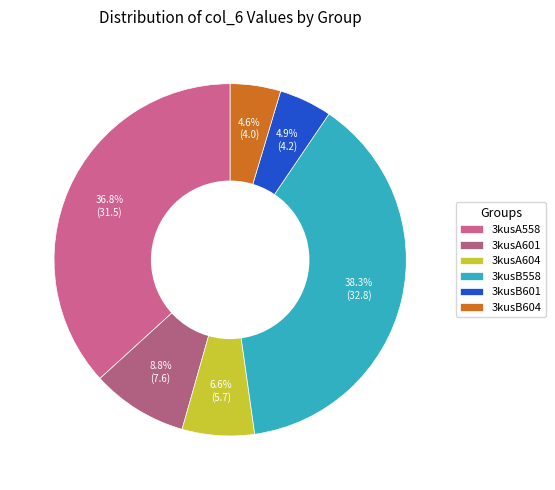

What is the change in value from 3kusB601 to 3kusB604?

-0.2